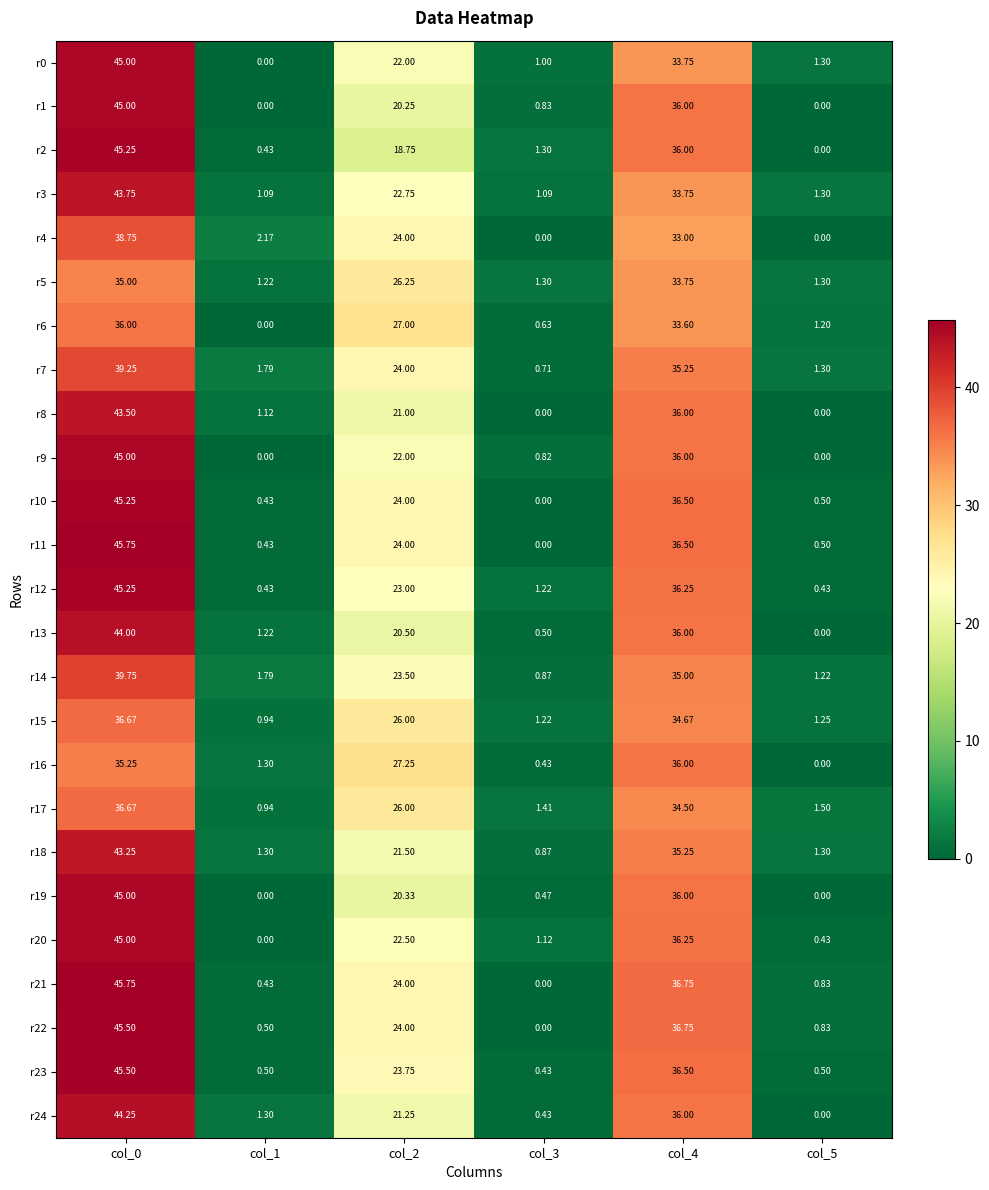

Is the value of r9 at col_1 greater than the value of r3 at col_2?

No